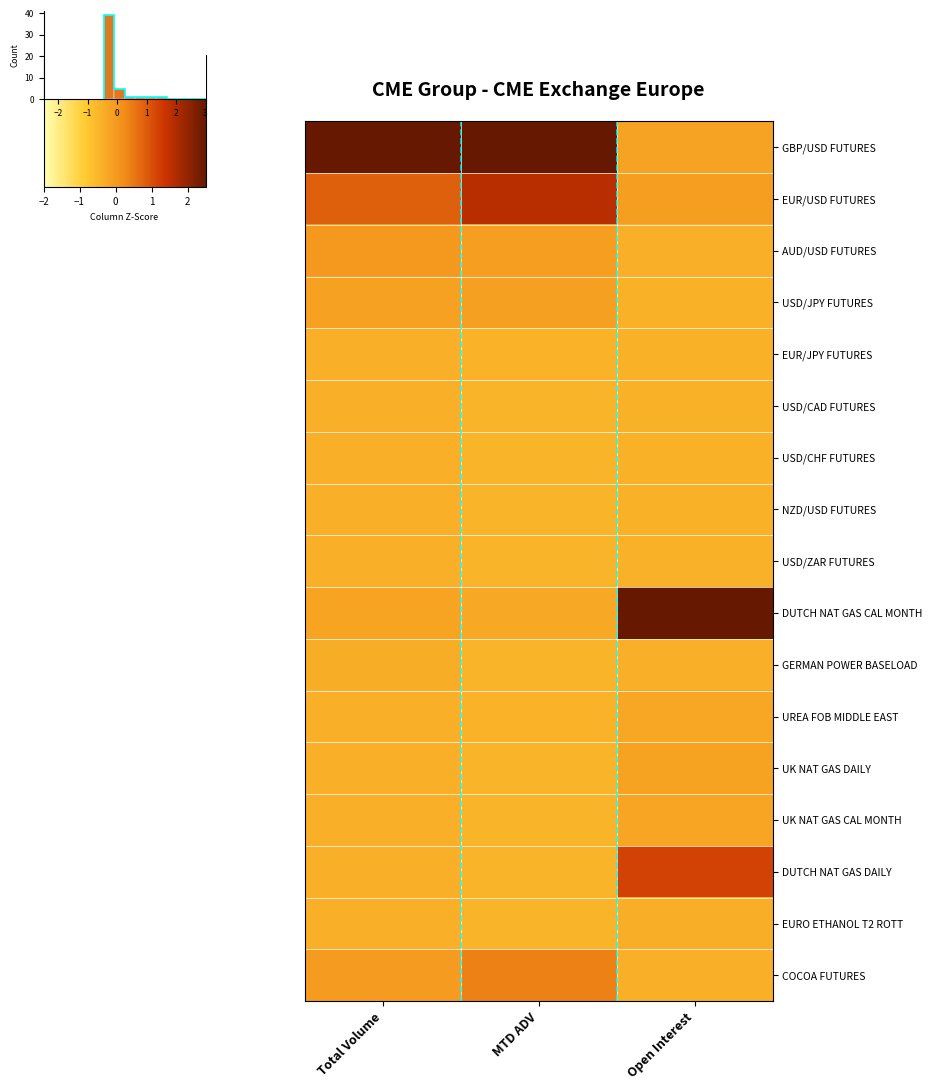

What is the minimum value for EURO ETHANOL T2 ROTT?

-0.5